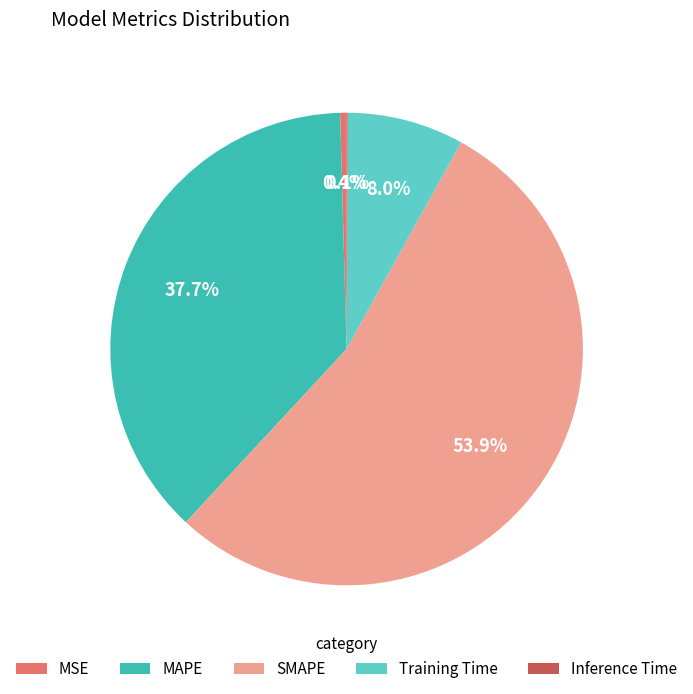

The SMAPE slice represents 49% of the pie. True or false?

False